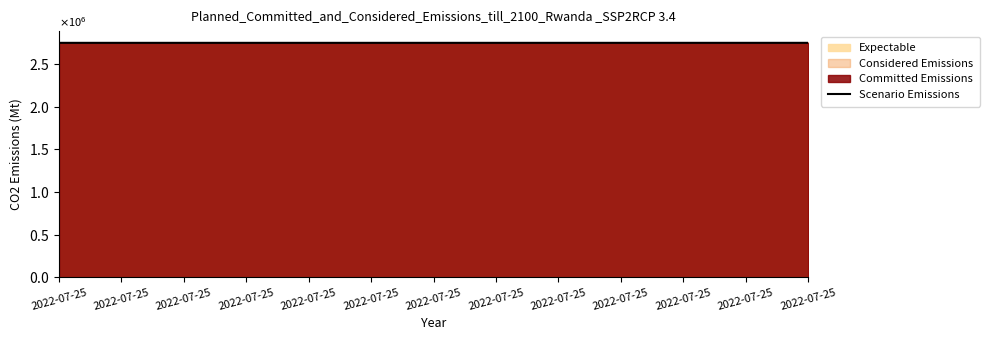

True or false: there are more than 2 points higher than both neighbors.

False